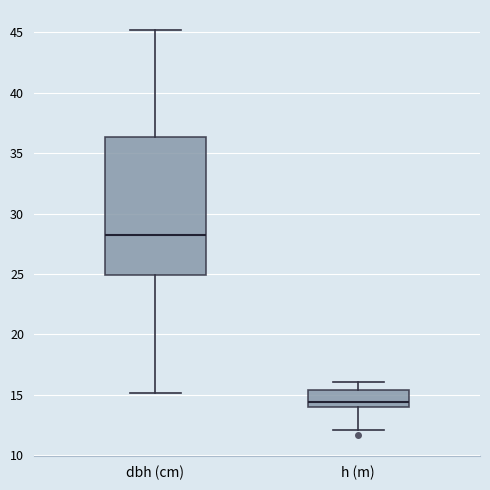

Which box has the lowest median line?

h (m)